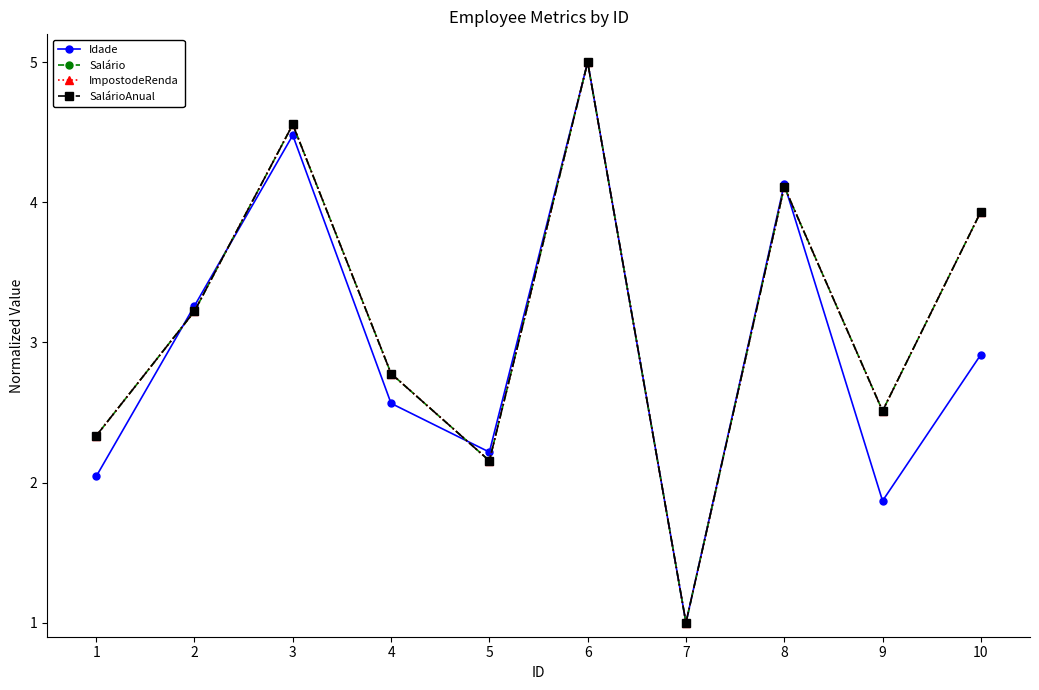

What is the total value across all series at 9?

9.4